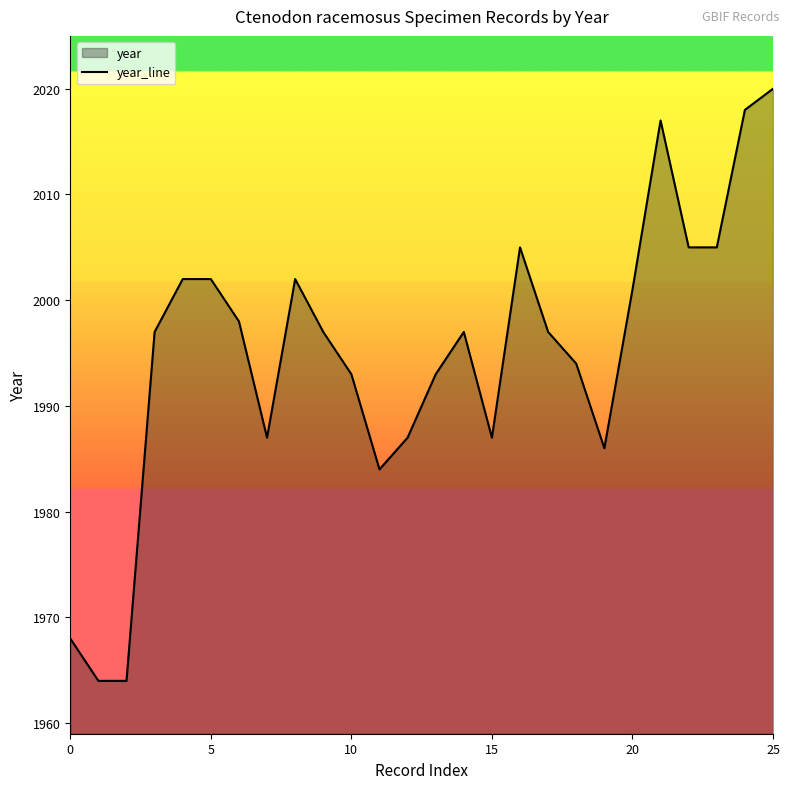

What is the greatest value displayed?

2020